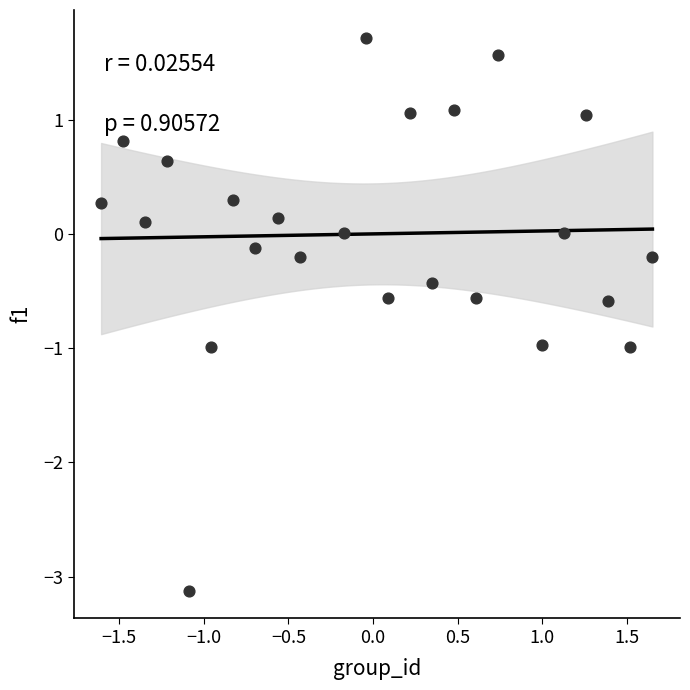

What is the range of Y values (max minus min)?

4.8